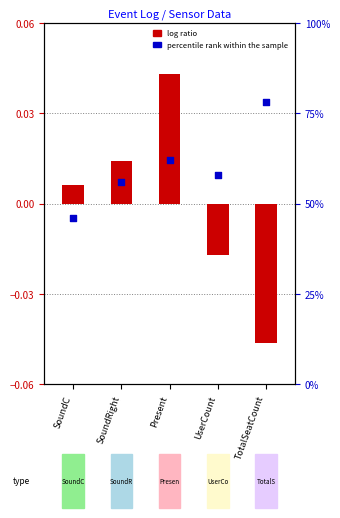

What are all the series names shown in the legend?

log ratio, percentile rank within the sample